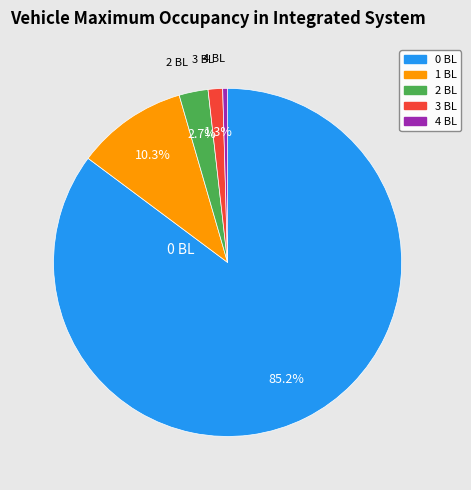

Is there any slice that represents more than half of the pie?

Yes